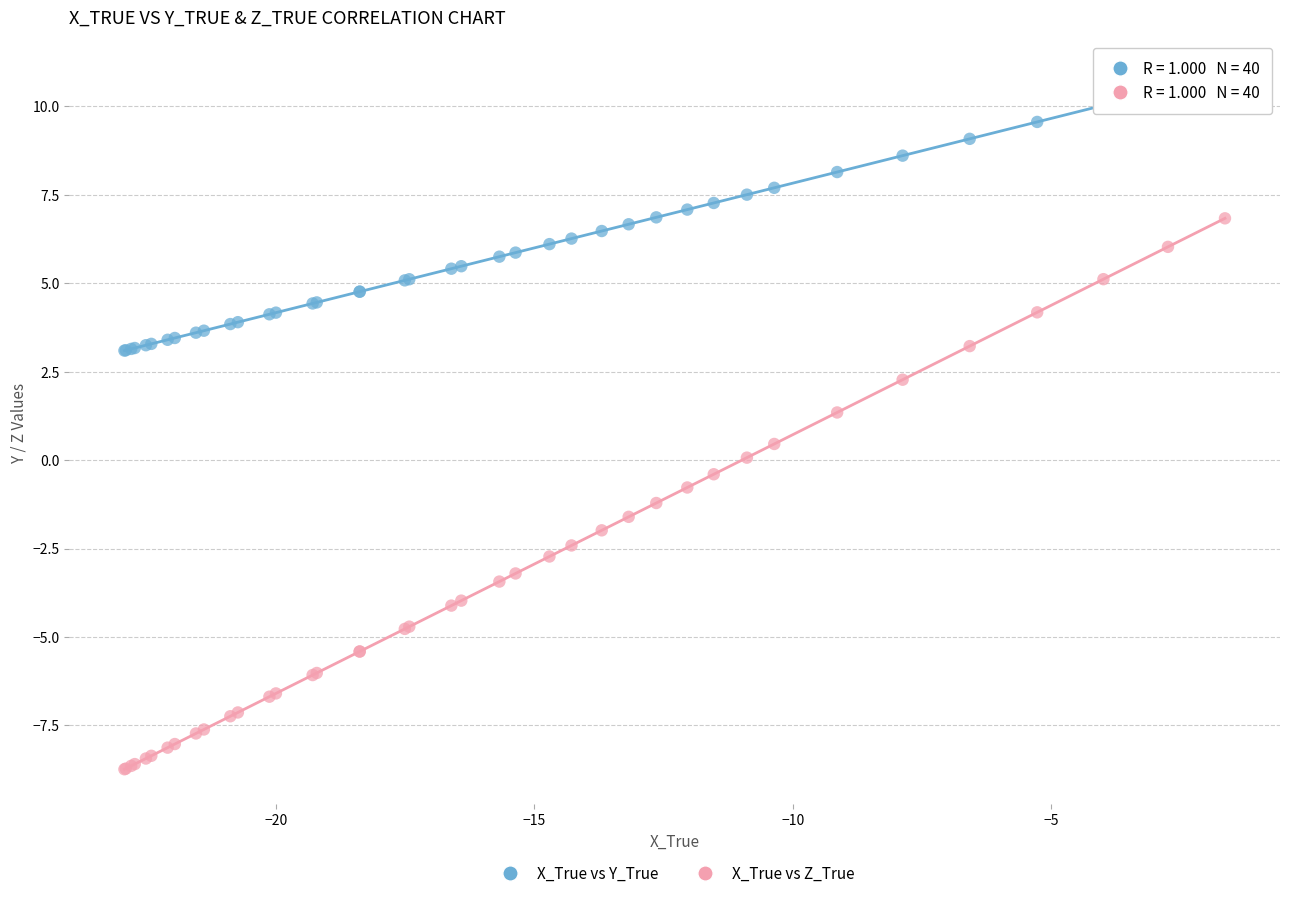

What are all the series names shown in the legend?

X_True vs Y_True, X_True vs Z_True